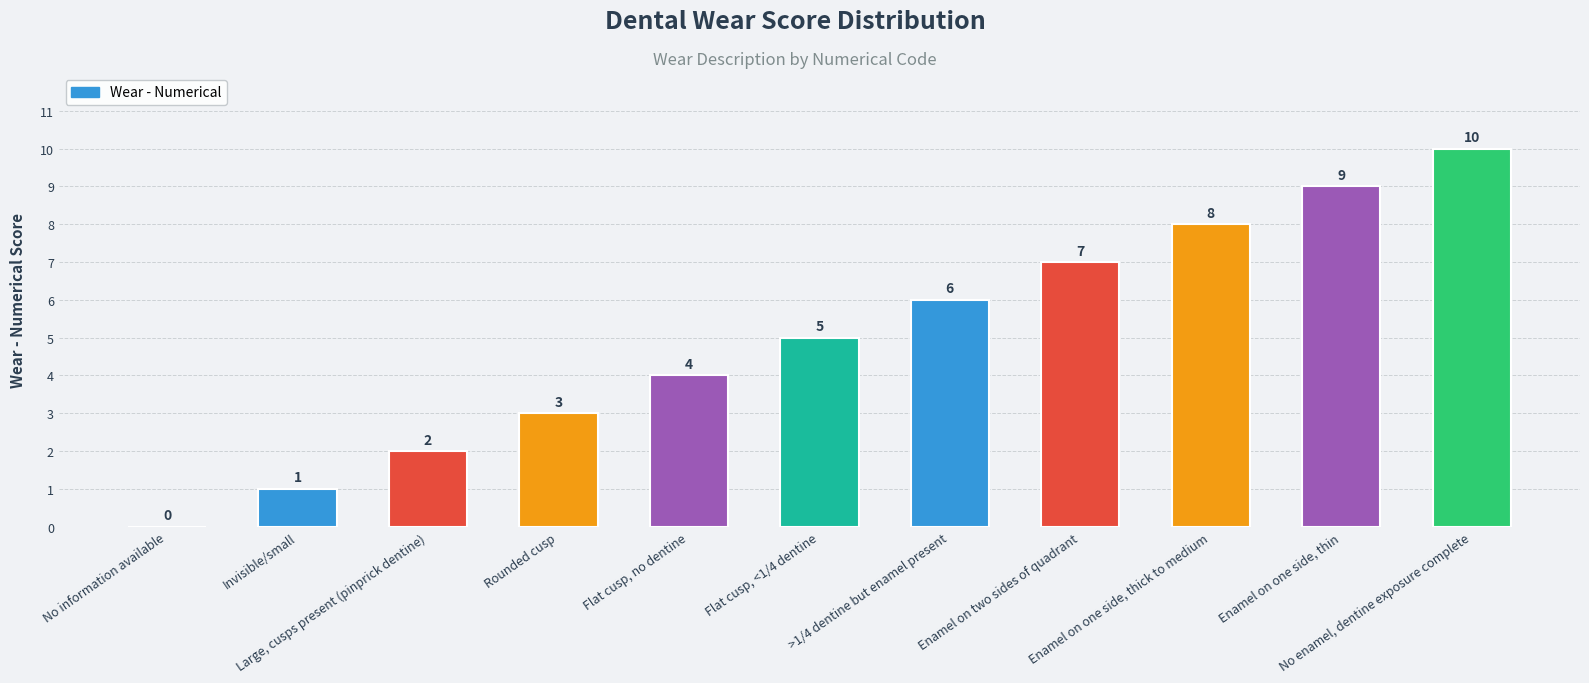

The chart shows a value of 1 at Invisible/small. True or false?

True